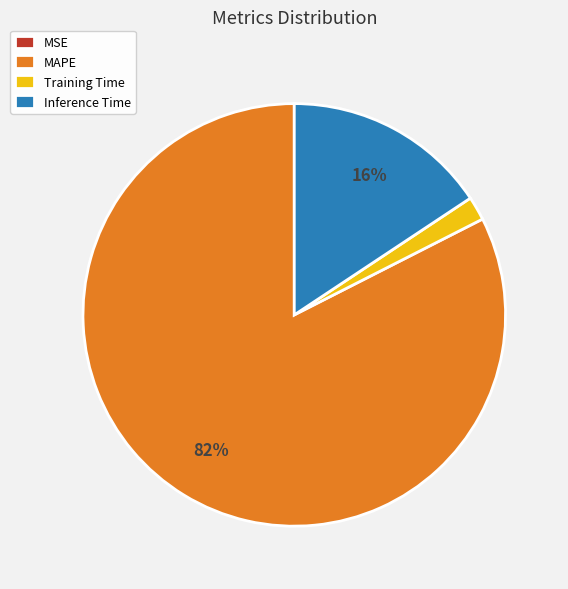

Is the sum of Inference Time and Training Time greater than half?

No